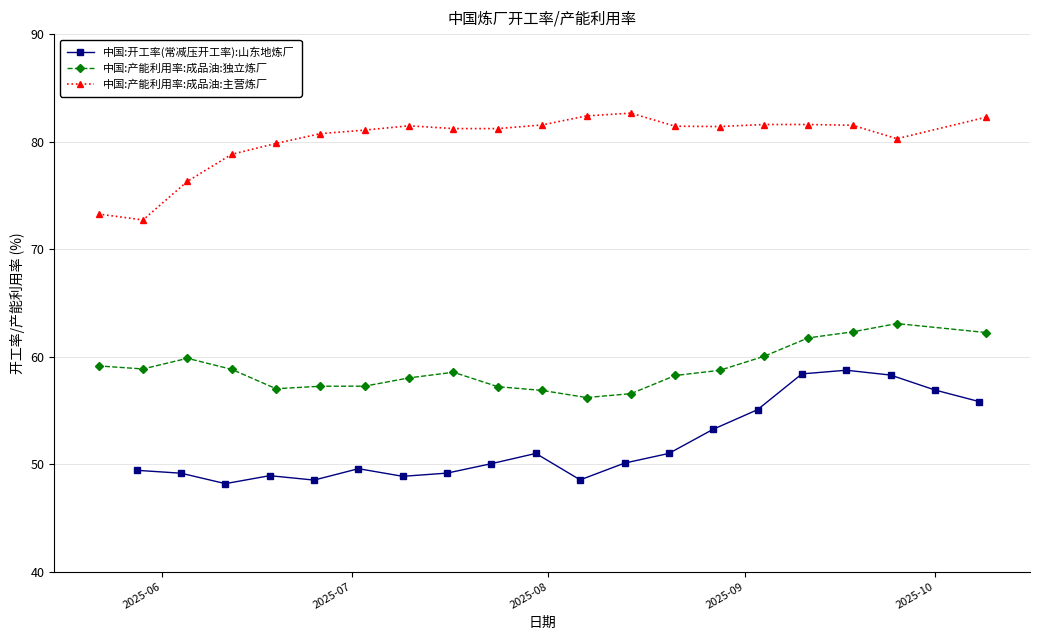

What is the smallest value displayed?

48.2